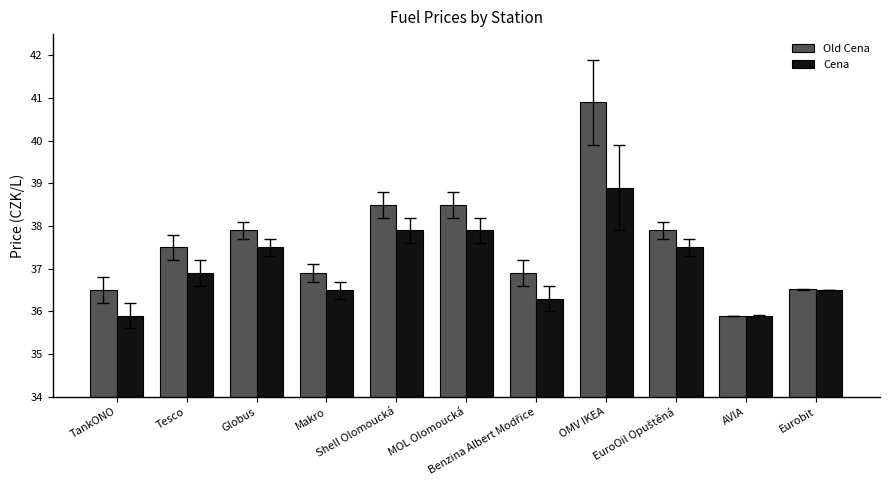

What is the sum of all Old Cena values?

413.9